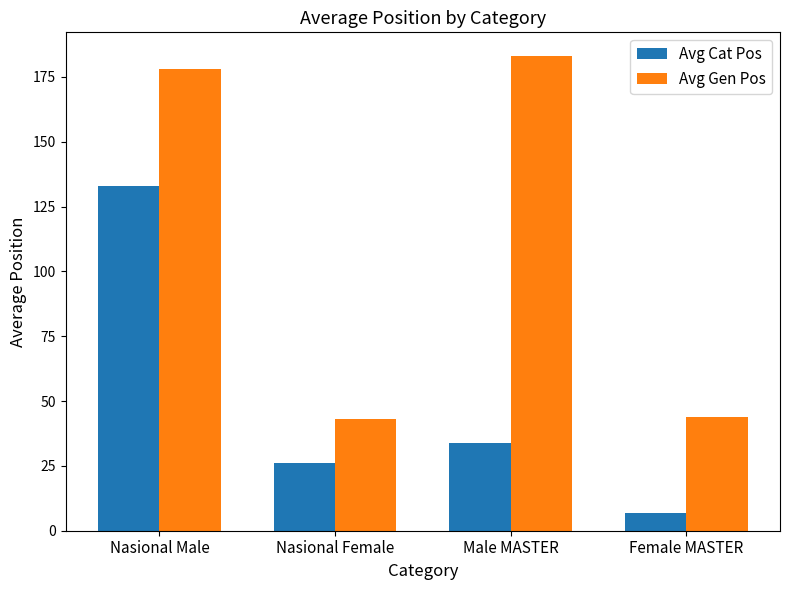

What is the average value of the Avg Cat Pos series?

50